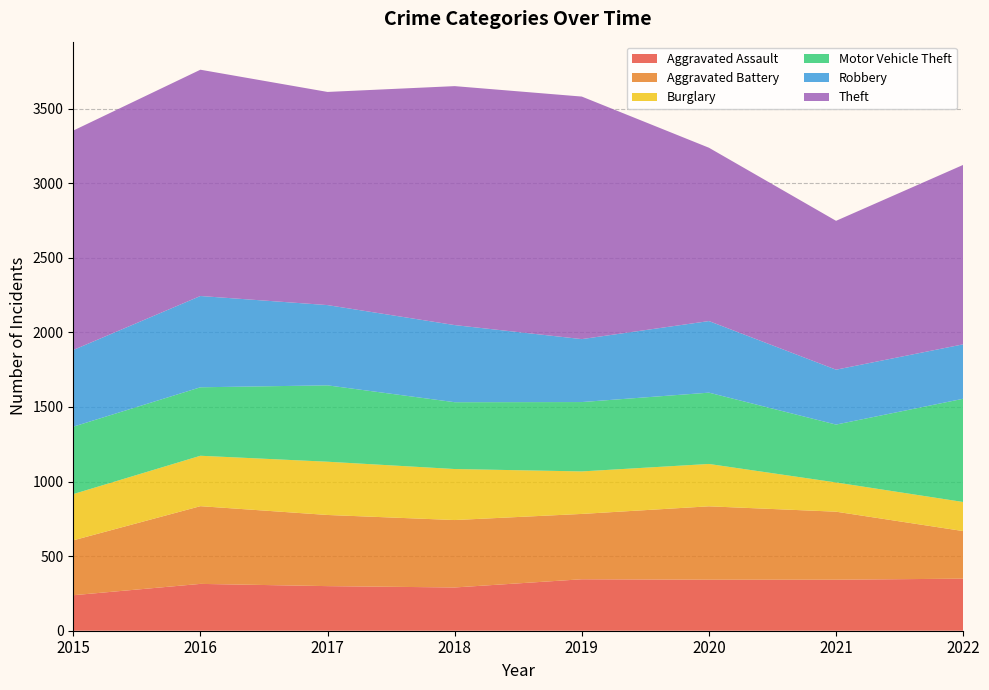

Reading left to right, extract all data points from this chart.

Aggravated Assault: 238	314	299	290	345	342	342	349
Aggravated Battery: 368	521	477	452	438	492	456	319
Burglary: 310	338	357	342	285	284	196	195
Motor Vehicle Theft: 452	459	512	448	465	478	388	692
Robbery: 514	612	538	517	422	480	368	365
Theft: 1471	1517	1429	1602	1626	1162	998	1203